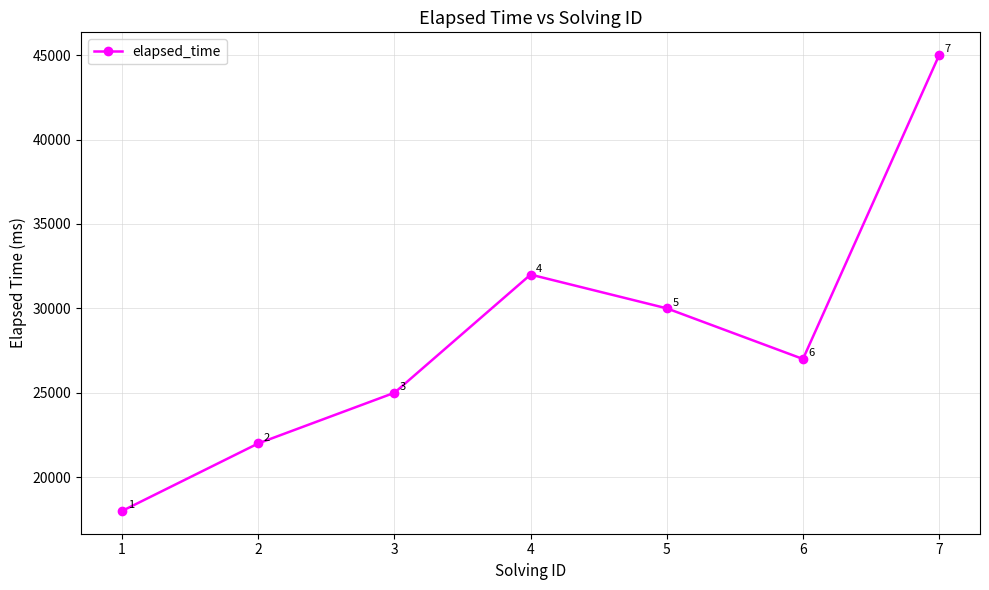

The chart shows a value of 13594 at 2. True or false?

False